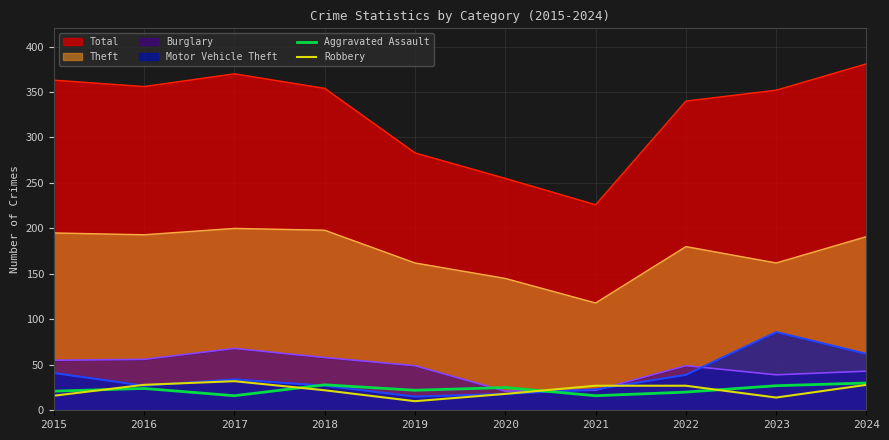

How many interior local peaks does the Aggravated Assault series have?

3